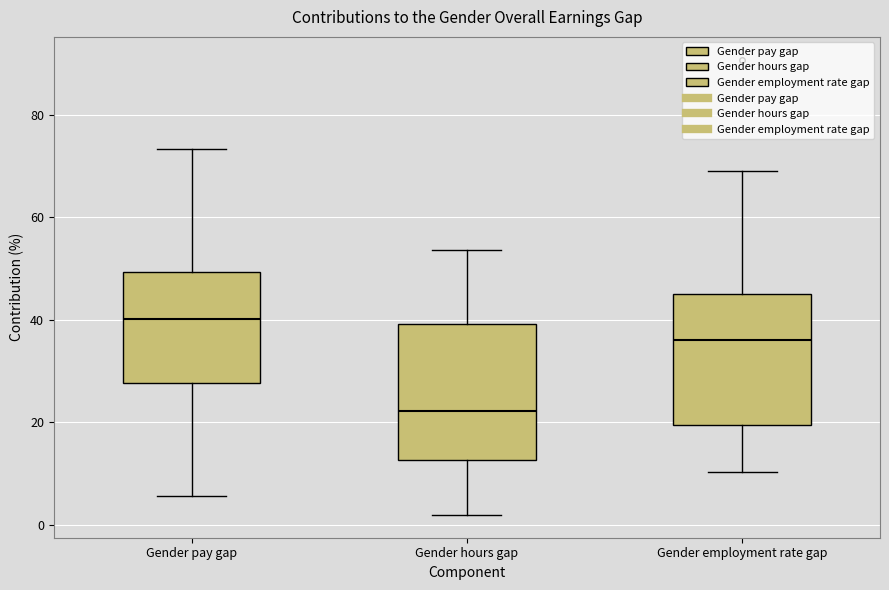

Reading left to right, transcribe this box plot: for each box, give where its median line is, the range the box spans, and where its two whiskers end, as read against the y-axis. The values are not printed on the chart, so give them approximately, as read against the axis.

Gender pay gap: median 40, box 28 to 50, whiskers 6 to 74
Gender hours gap: median 22, box 12 to 40, whiskers 2 to 54
Gender employment rate gap: median 36, box 20 to 44, whiskers 10 to 68